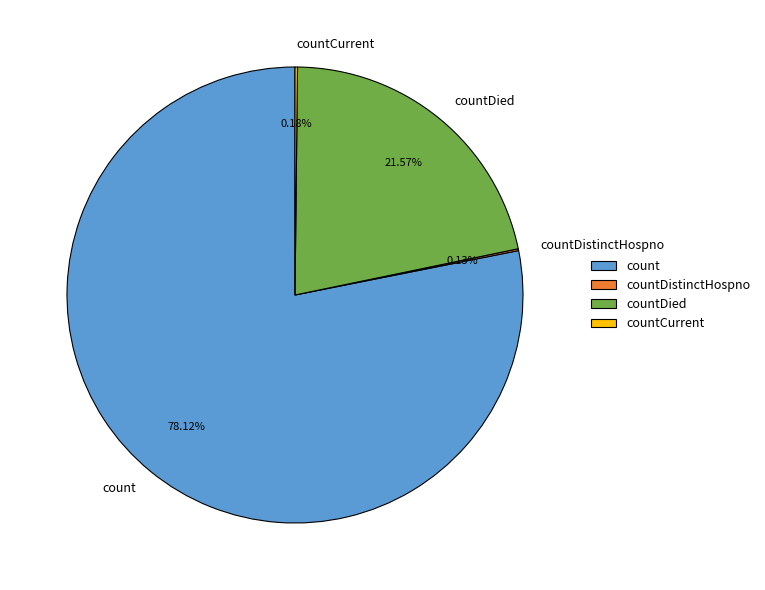

The count slice represents 66% of the pie. True or false?

False